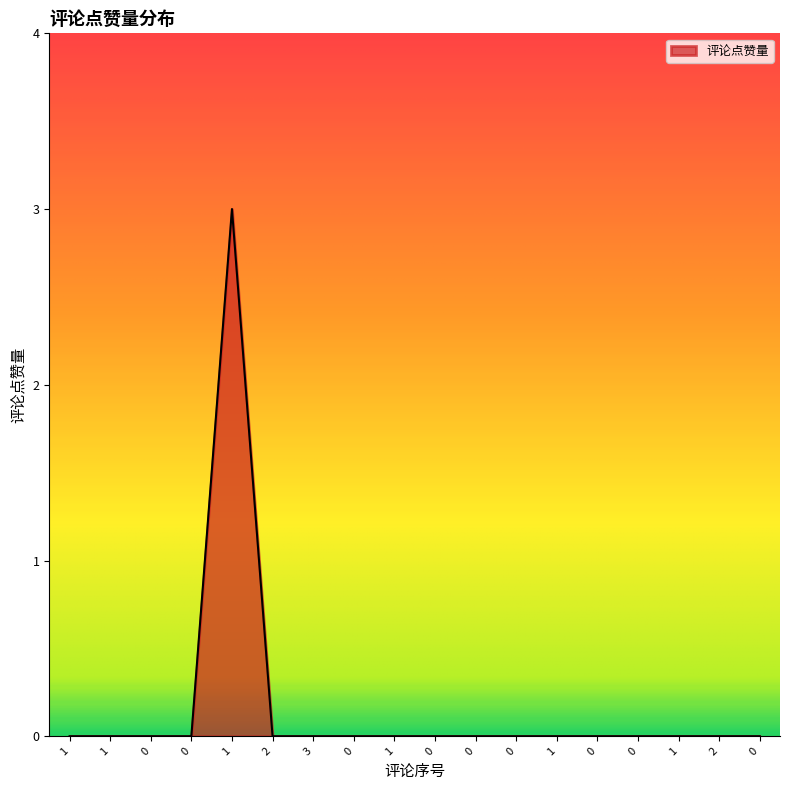

How many lines are shown in the chart?

1